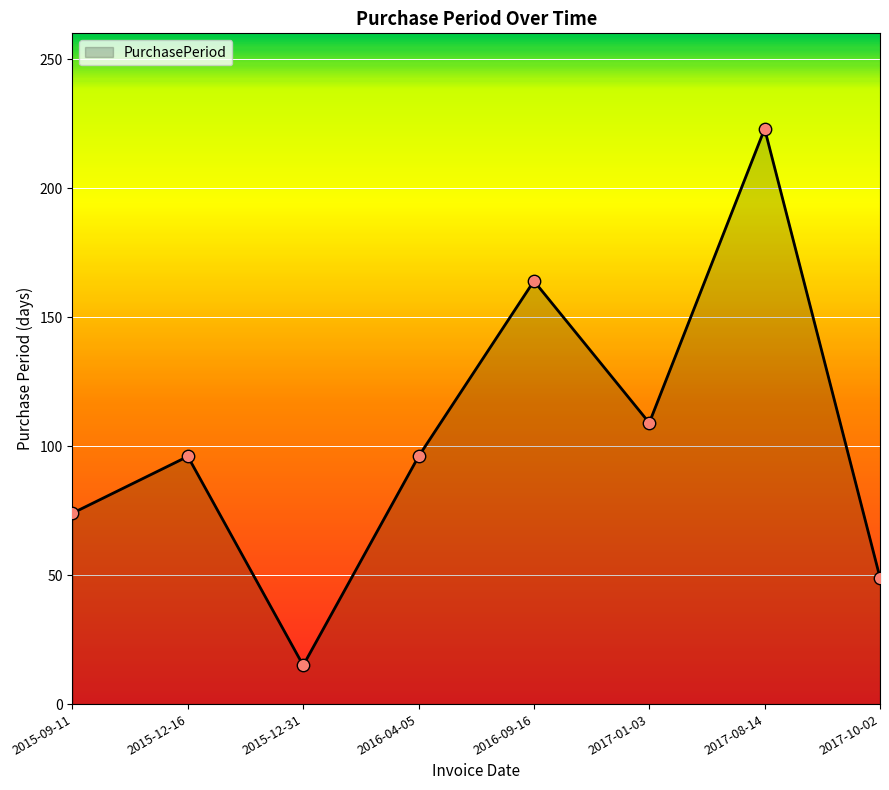

Which has a higher value, 2017-01-03 or 2015-12-31?

2017-01-03